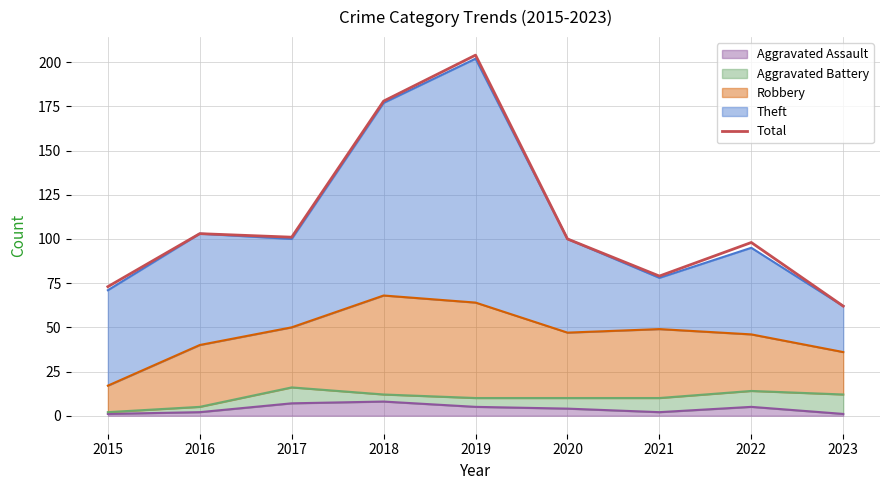

What is the change in value from 2015 to 2016?

+30